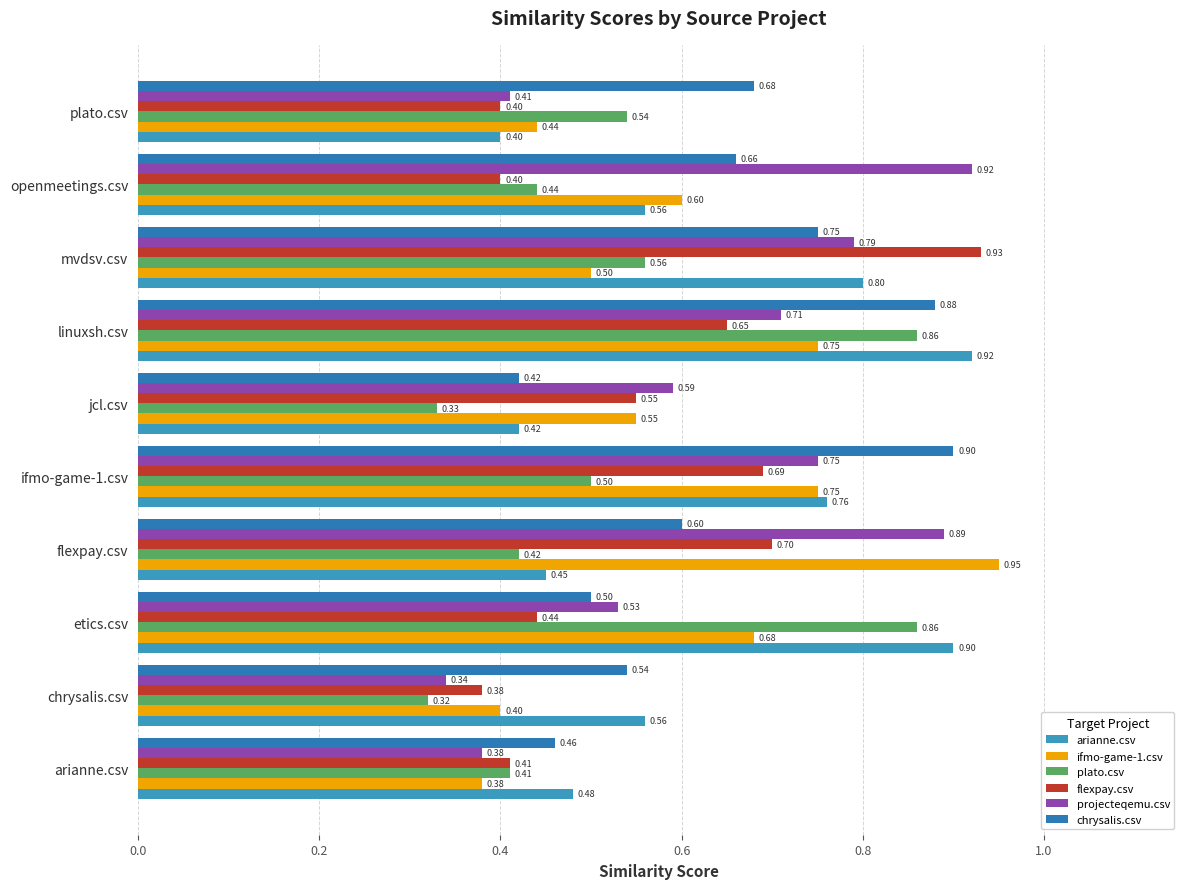

List the labels in order of chrysalis.csv value, smallest first.

jcl.csv, arianne.csv, etics.csv, chrysalis.csv, flexpay.csv, openmeetings.csv, plato.csv, mvdsv.csv, linuxsh.csv, ifmo-game-1.csv